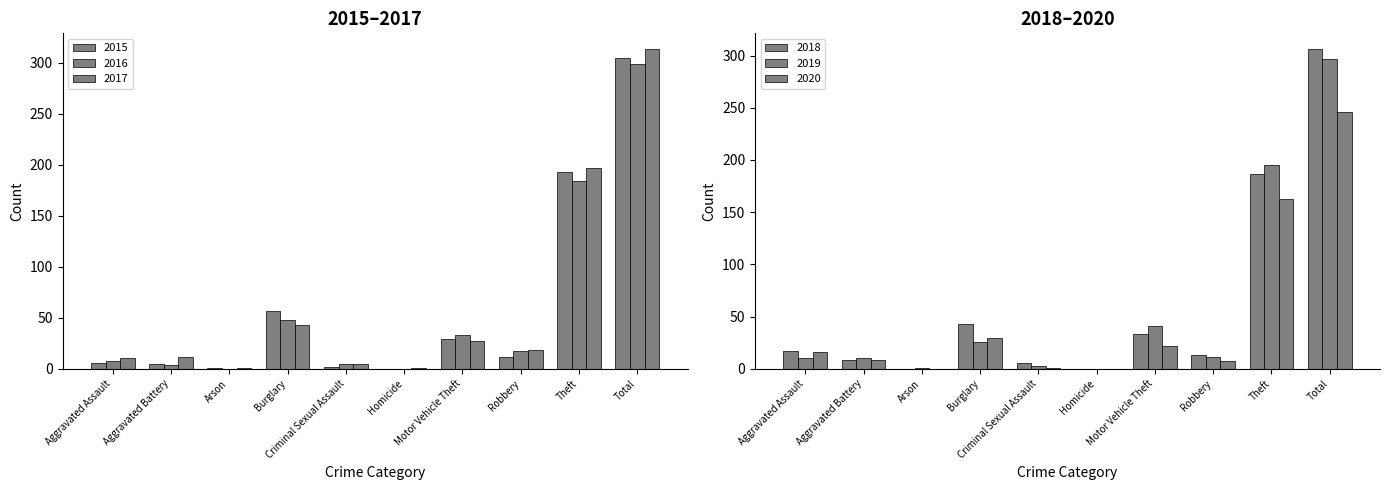

How many categories are shown in the chart?

10